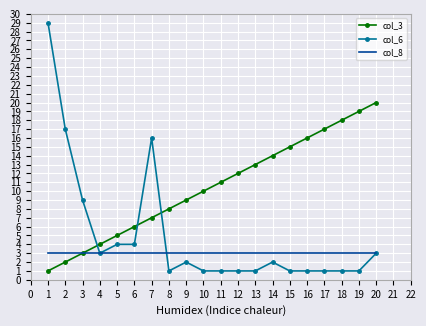

The value of col_8 at 11 is 1. True or false?

False